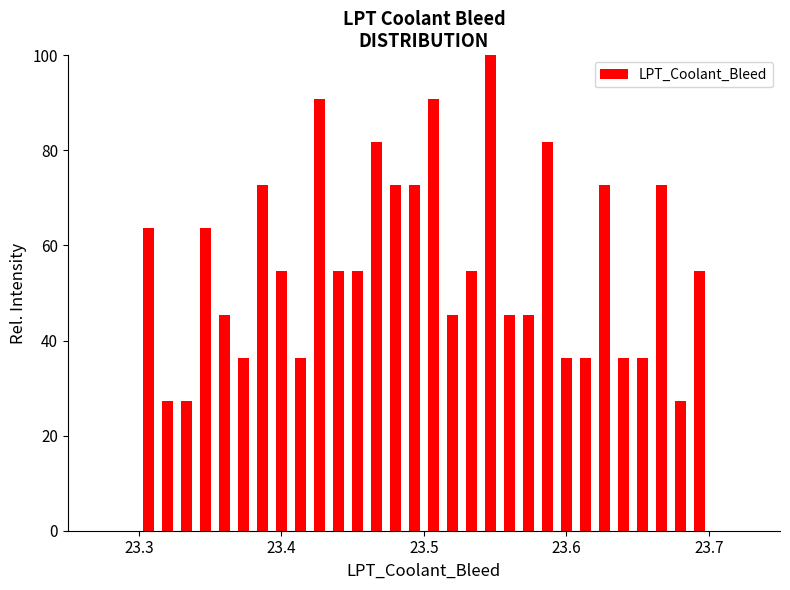

Around what value on the x-axis is the tallest bar? Give the approximate position of its centre, as read against the axis.

23.55